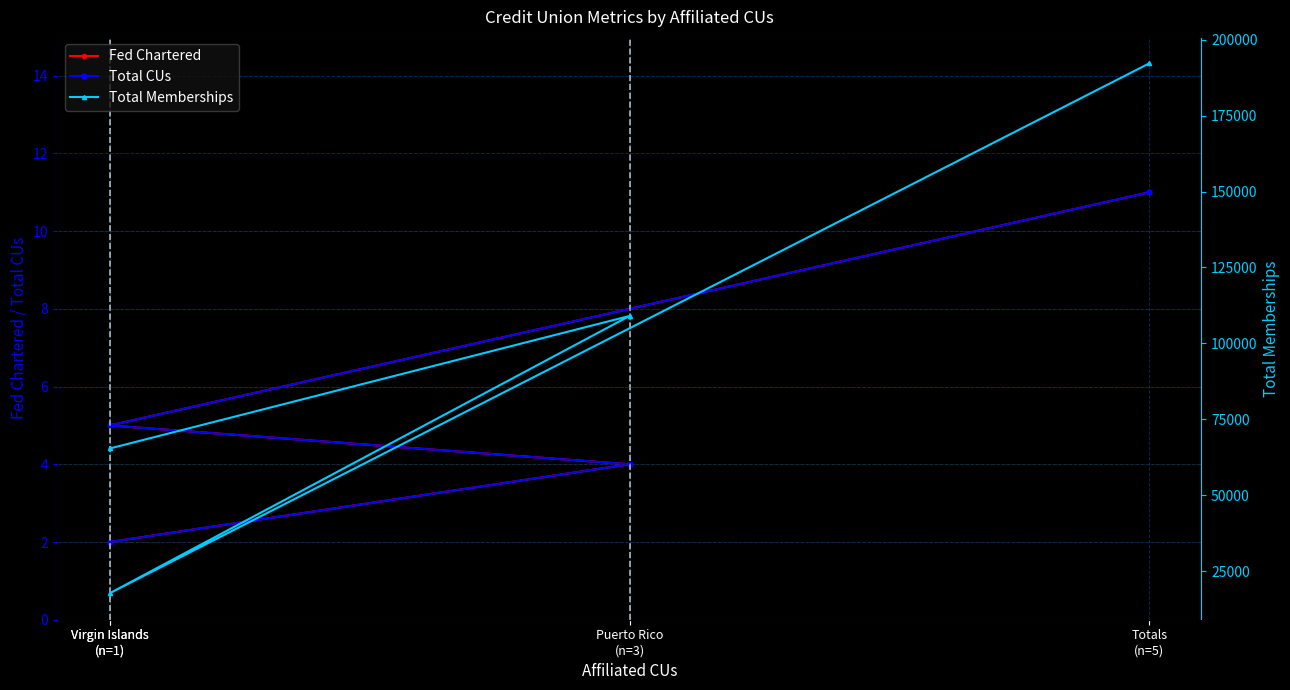

What is the spread (max minus min) of values at Totals
(n=5)?

192182